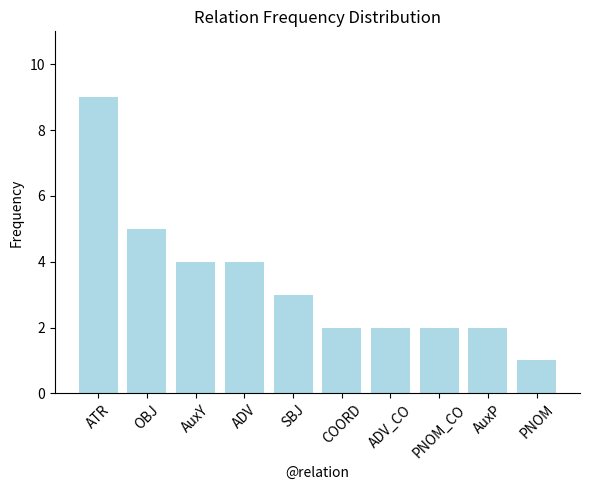

What is the sum of all values?

34